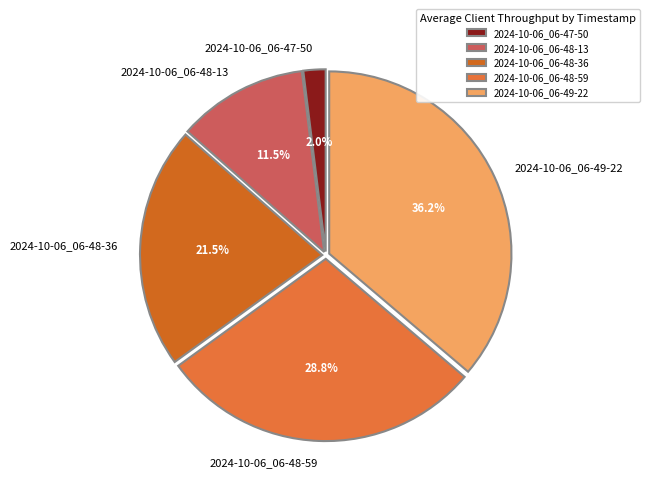

To the nearest percent, what is the difference between the largest and smallest slice percentages?

34%